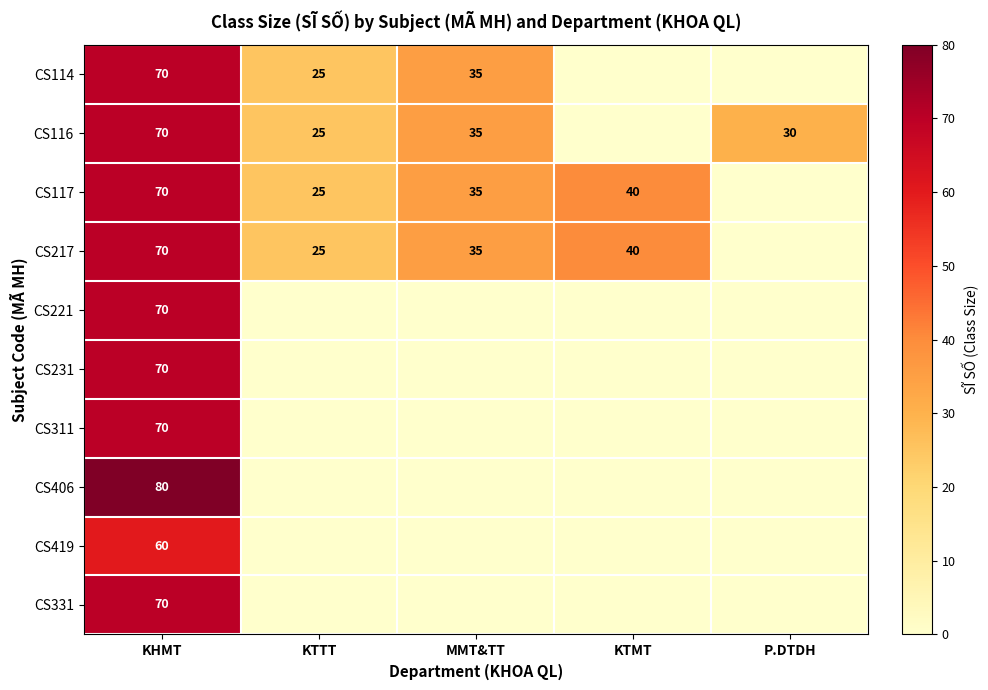

What is the total value across all series at KHMT?

700